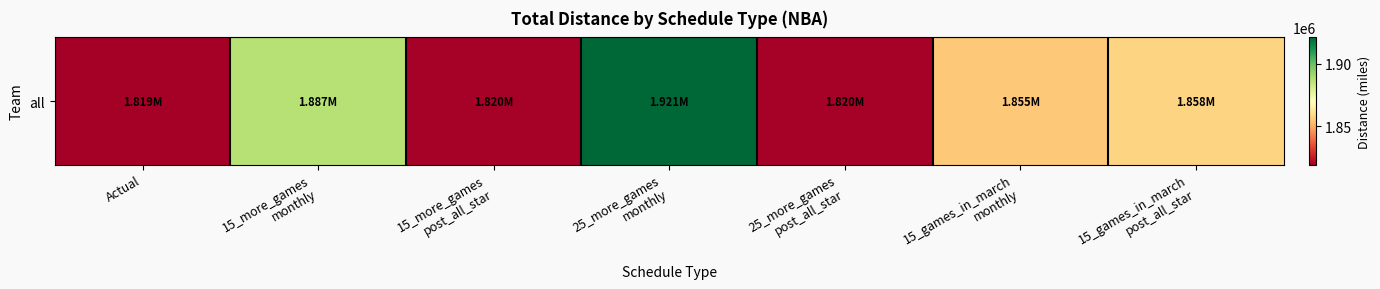

Rank the categories by value from highest to lowest.

25_more_games
monthly, 15_more_games
monthly, 15_games_in_march
post_all_star, 15_games_in_march
monthly, 15_more_games
post_all_star, 25_more_games
post_all_star, Actual